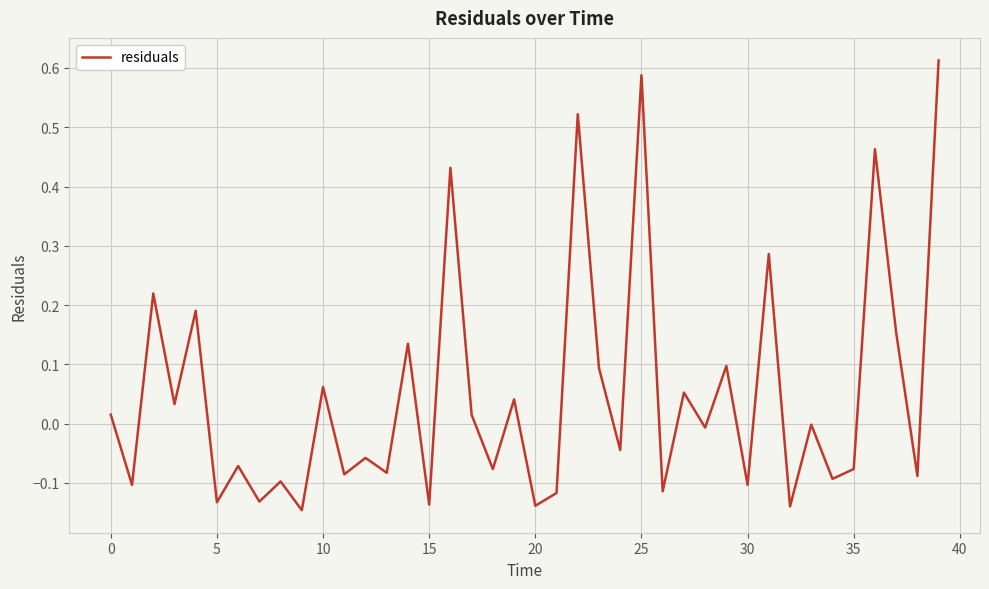

What is the difference between the maximum and minimum values?

0.8